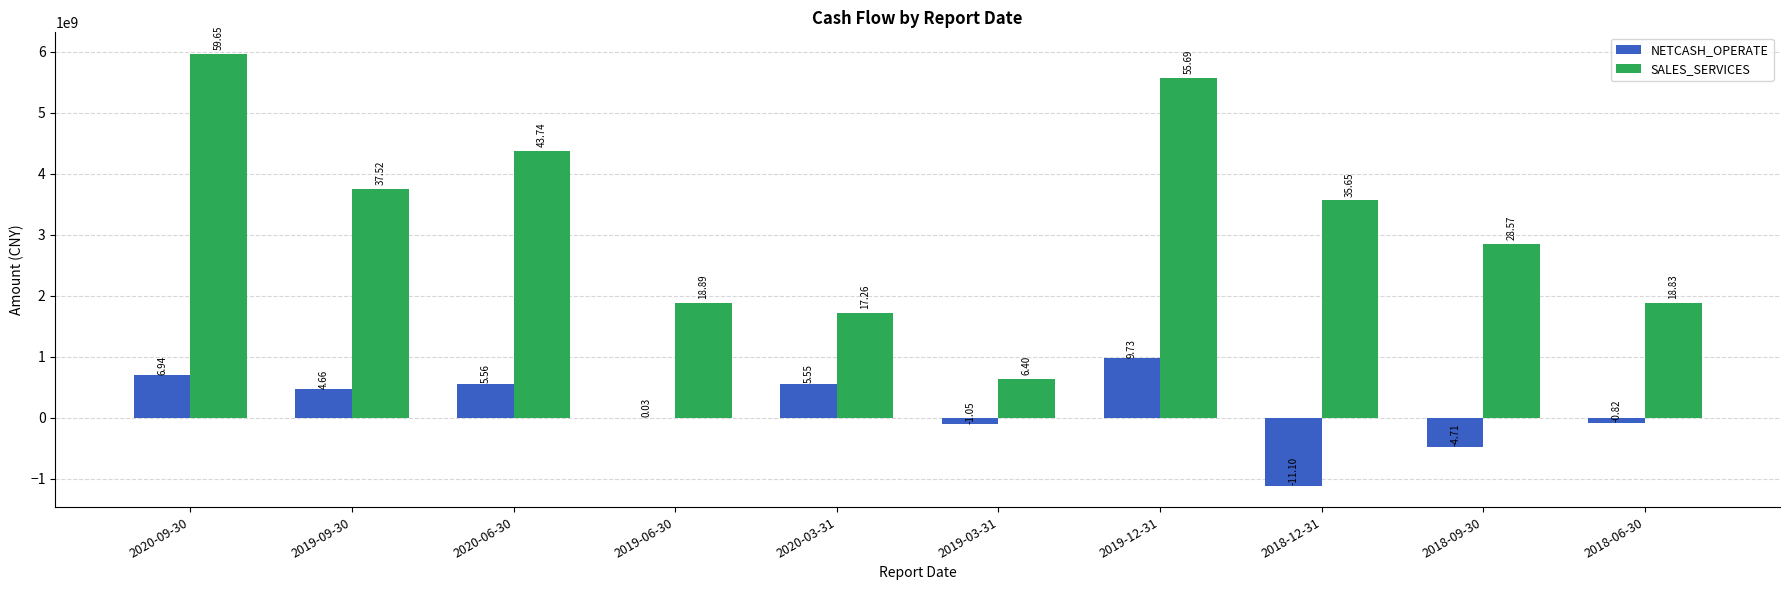

At which category is the sum across all series the highest?

2020-09-30